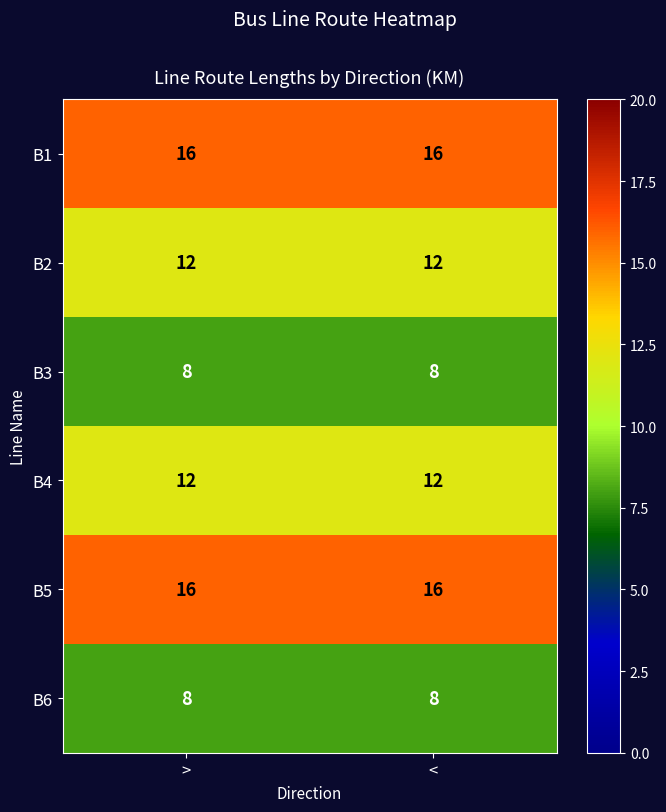

Reading left to right, extract all data points from this chart.

B1: >=16	<=16
B2: >=12	<=12
B3: >=8	<=8
B4: >=12	<=12
B5: >=16	<=16
B6: >=8	<=8